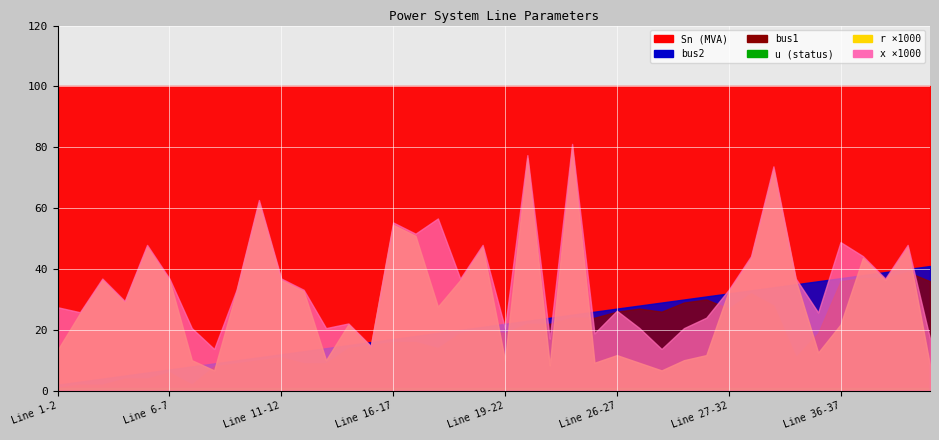

The value of r at Line 11-12 is 0.1. True or false?

False